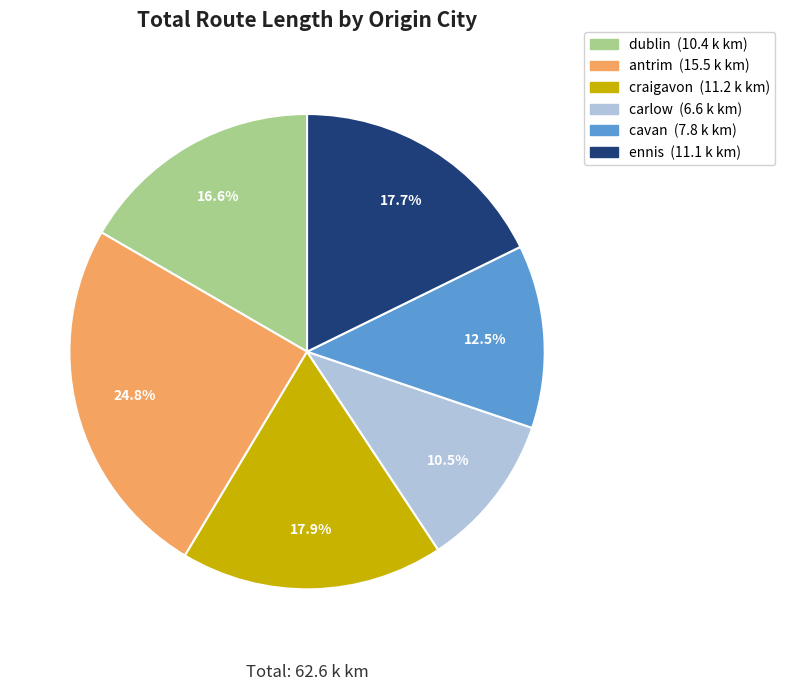

True or false: ennis accounts for 7% of the total.

False